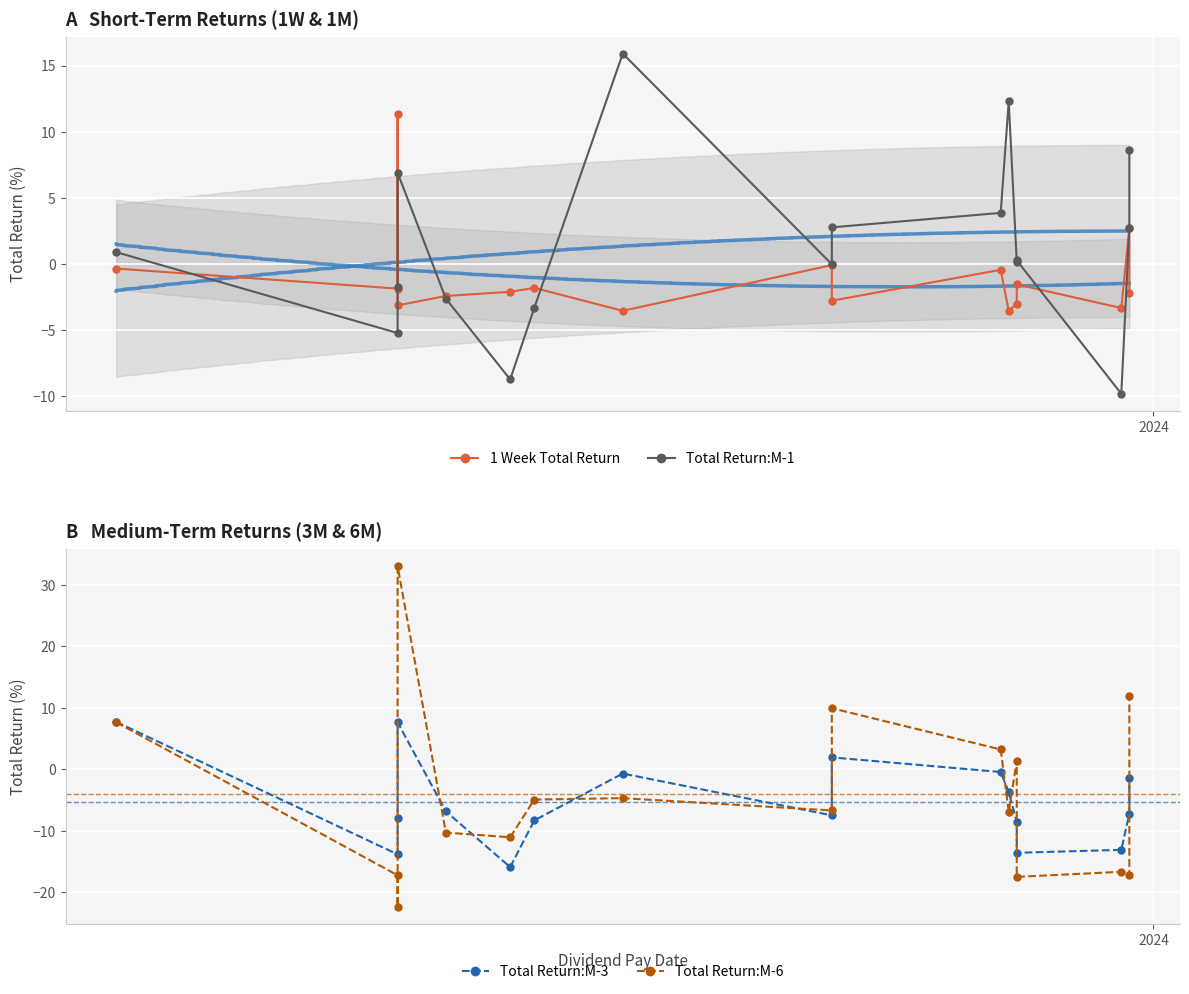

What is the minimum value shown in the chart?

-22.3